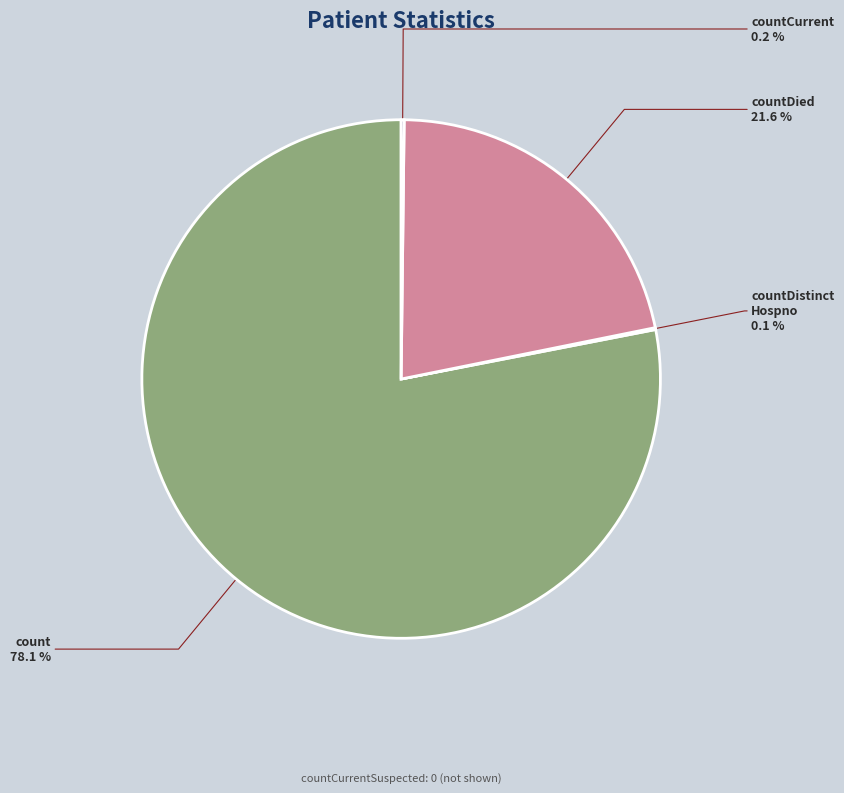

Is there any slice that represents more than half of the pie?

Yes